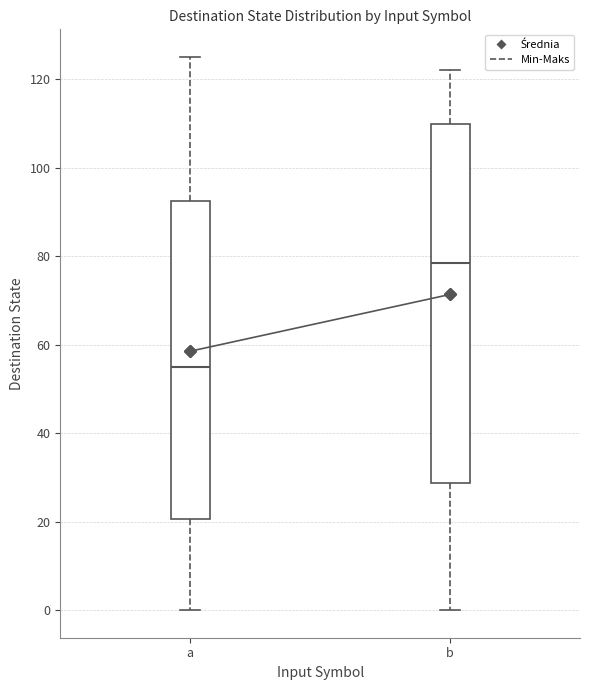

Which box has the lowest median line?

a